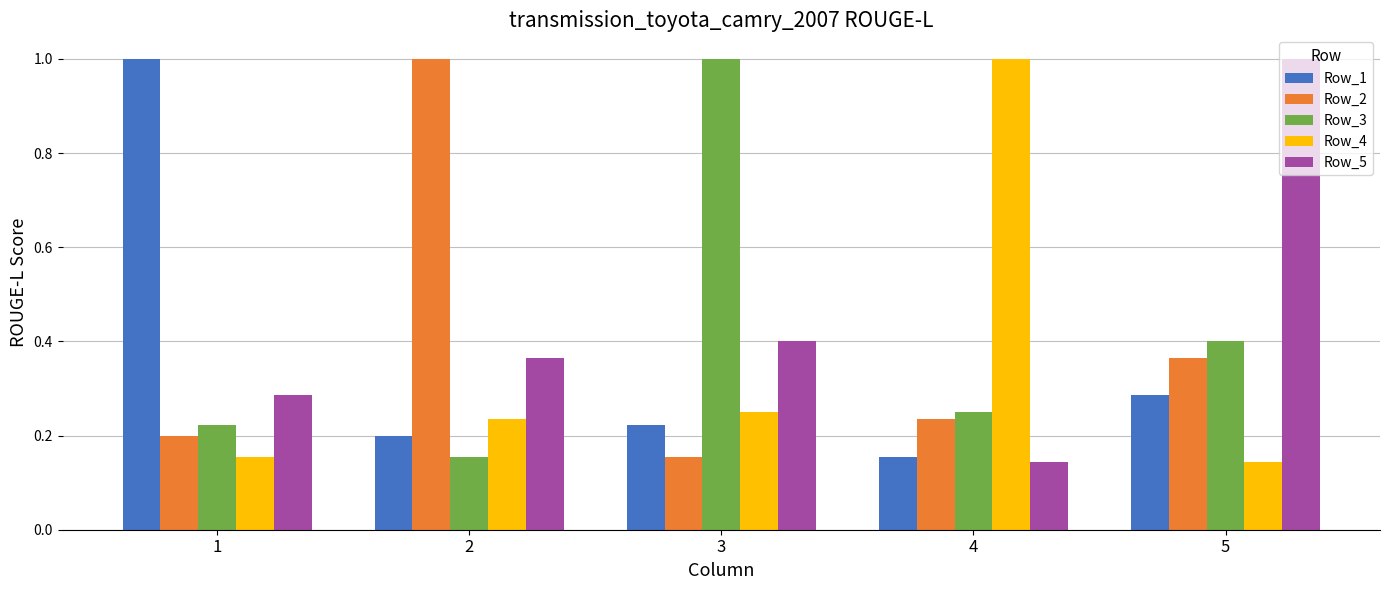

What is the value of the Row_3 bar at the 3rd from the left?

1.0